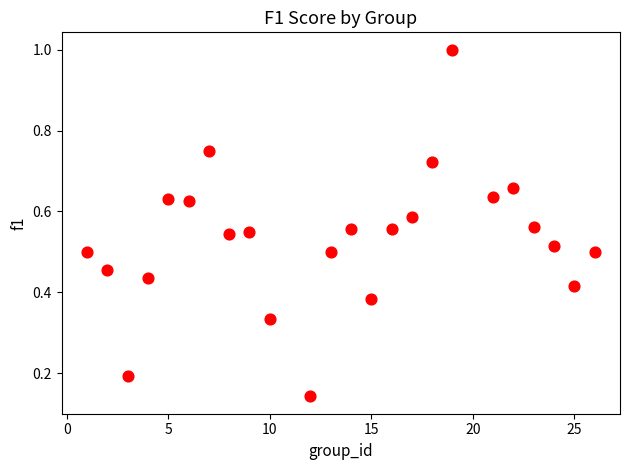

What is the range of Y values (max minus min)?

0.9